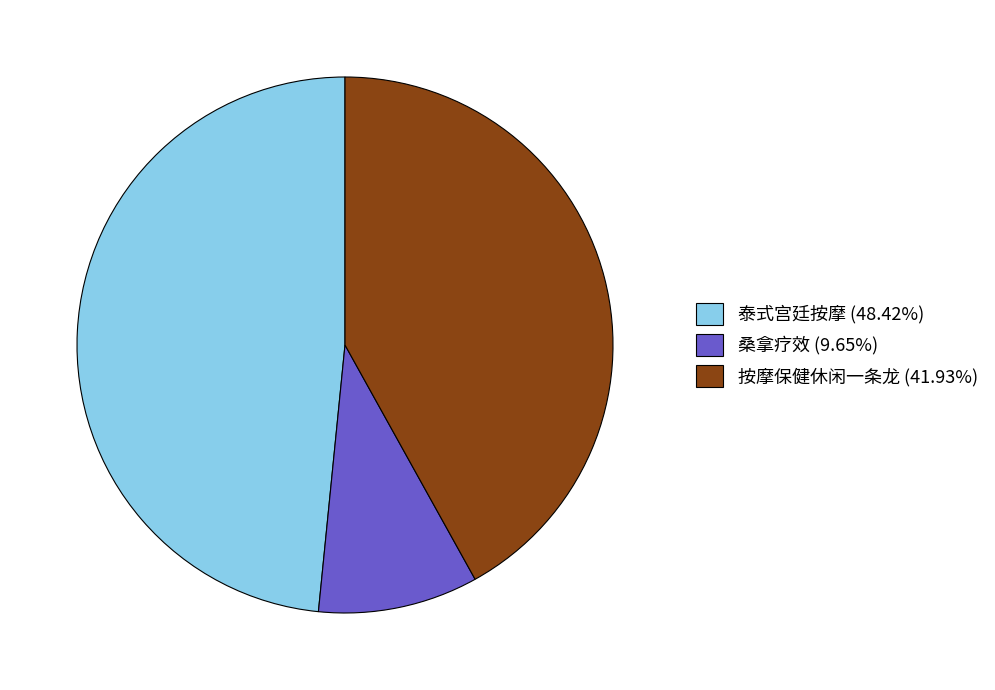

Is 桑拿疗效 (9.65%) the majority of the pie?

No